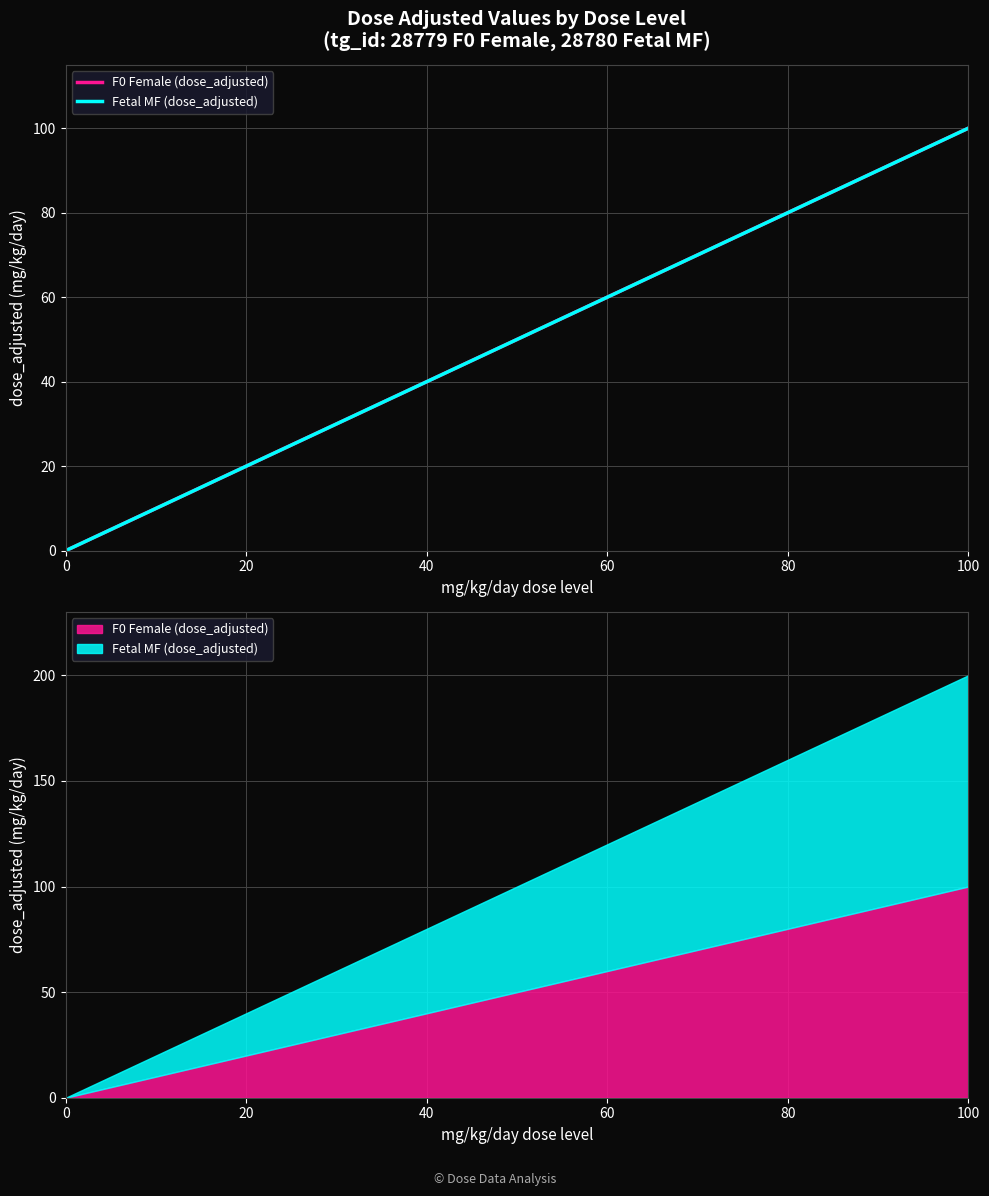

True or false: F0 Female (dose_adjusted) and Fetal MF (dose_adjusted) cross at least once.

False